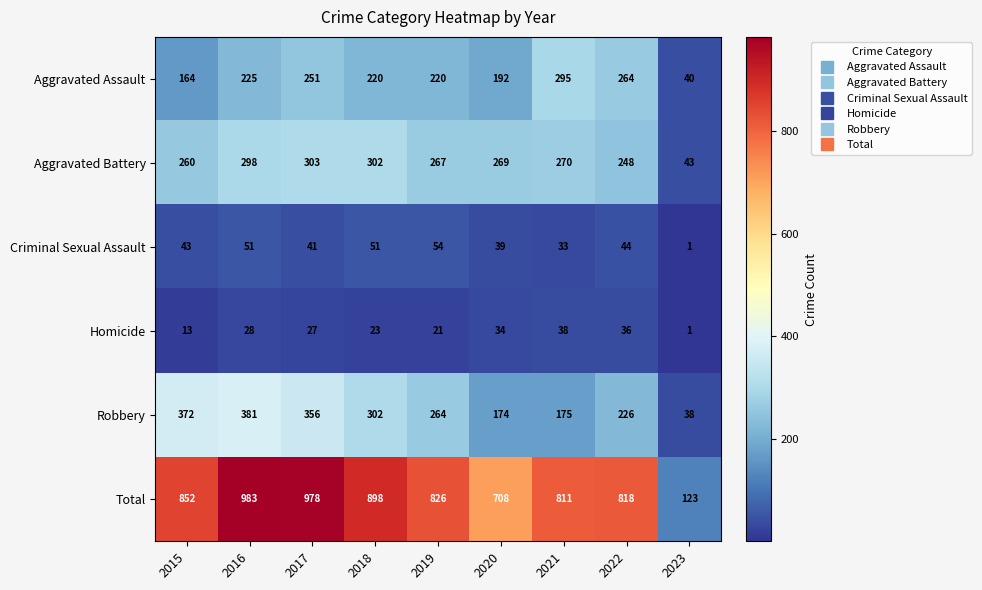

Is the value of Criminal Sexual Assault at 2021 greater than the value of Total at 2020?

No